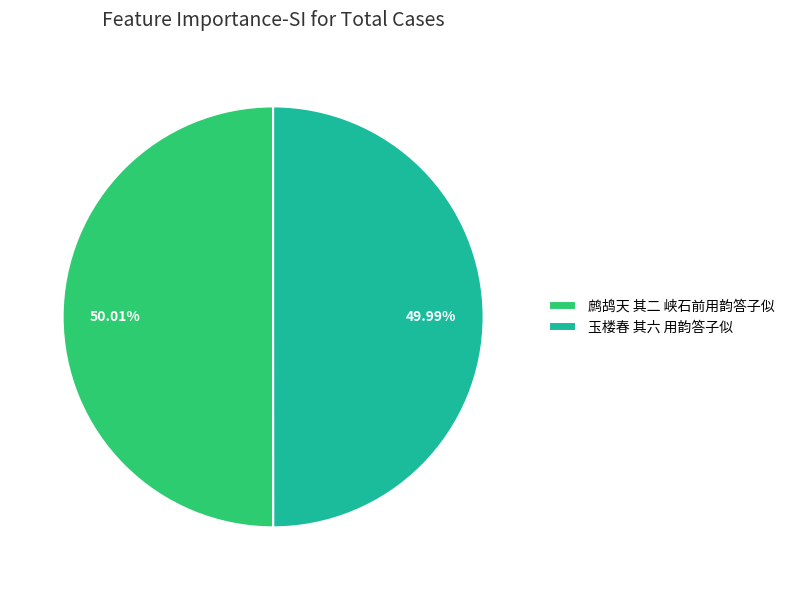

Combined, do 玉楼春 其六 用韵答子似 and 鹧鸪天 其二 峡石前用韵答子似 account for over 50%?

Yes